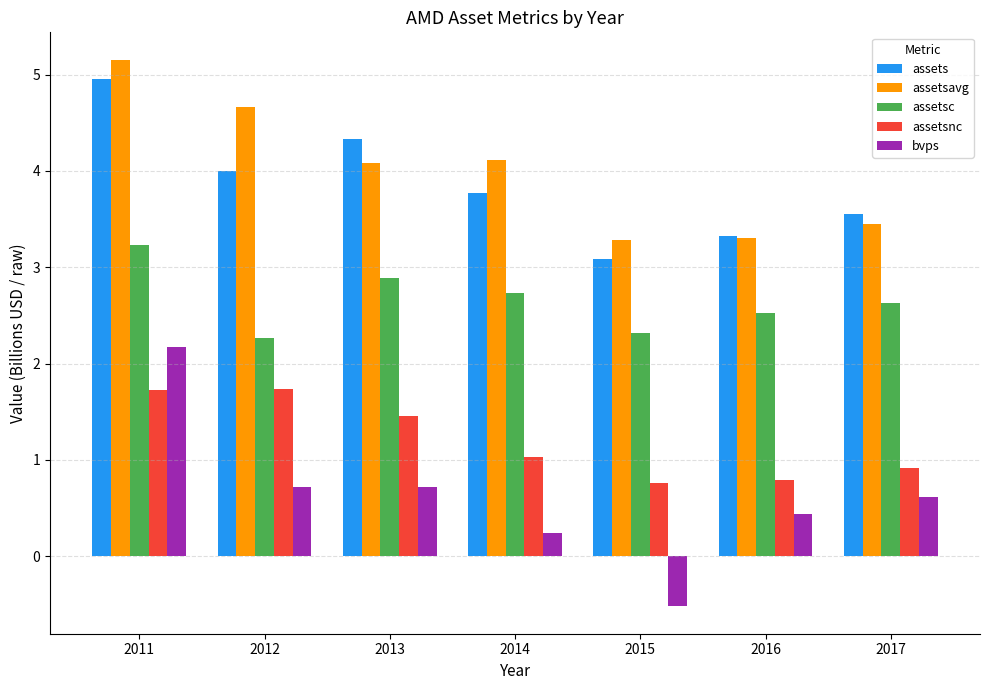

Are the bars horizontal?

No